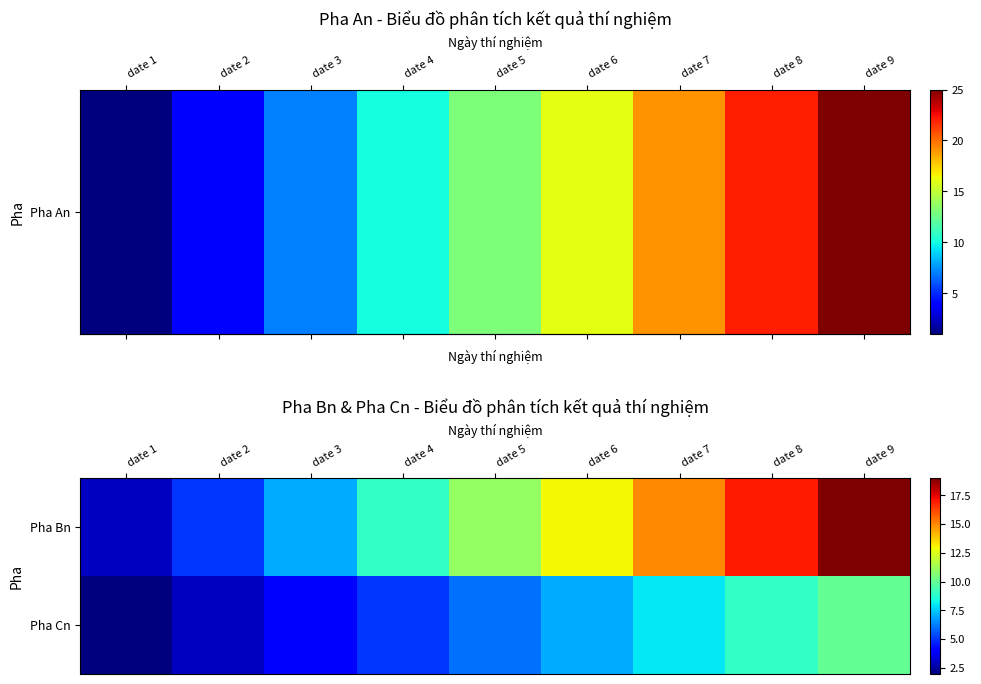

At which category does the chart reach its minimum across all series?

date 1